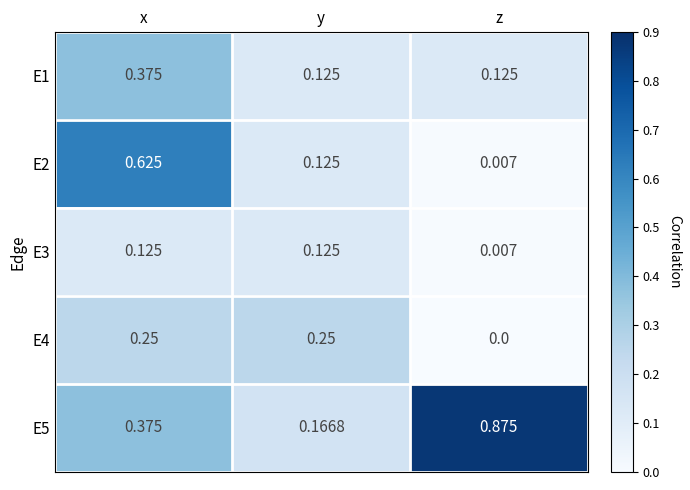

Is the value of E4 at y greater than the value of E5 at y?

Yes